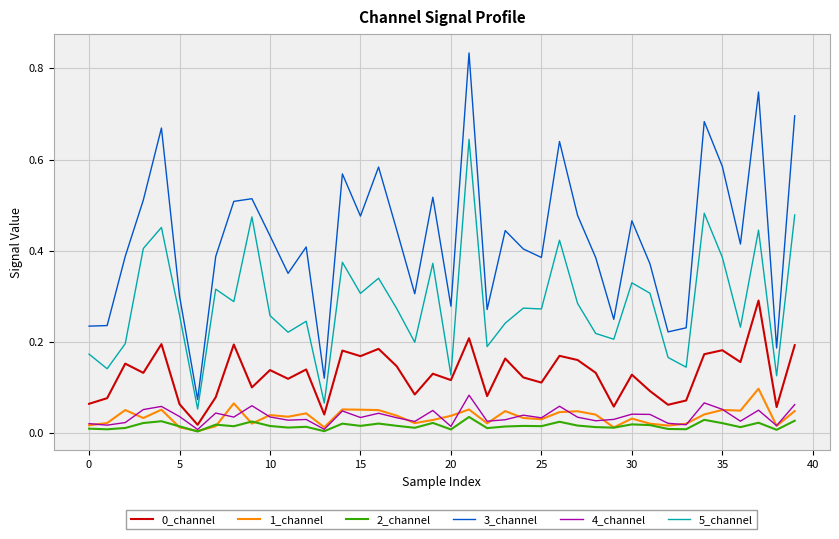

Which series has the widest spread of values?

3_channel